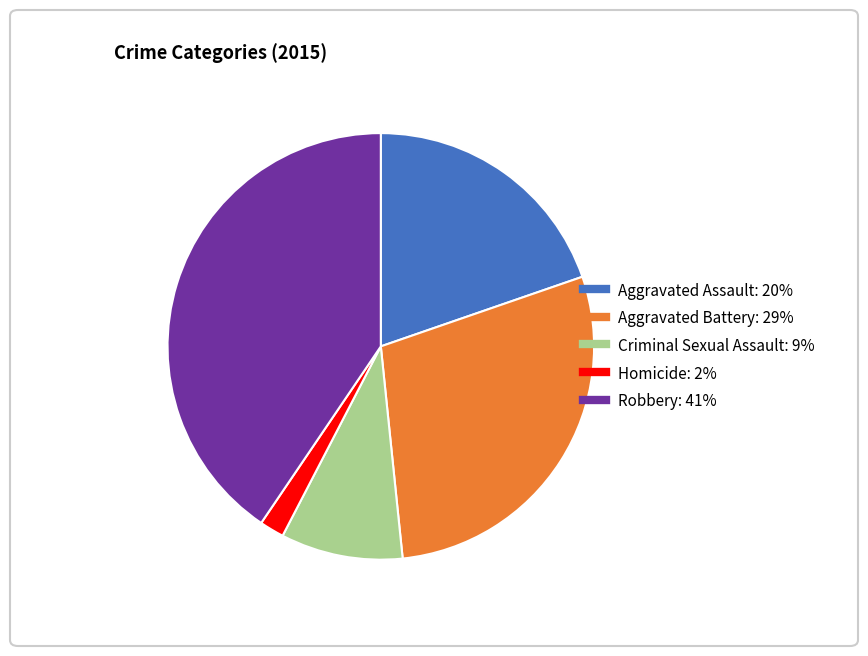

Approximately how many times larger is the value at Robbery compared to Homicide?

21.8